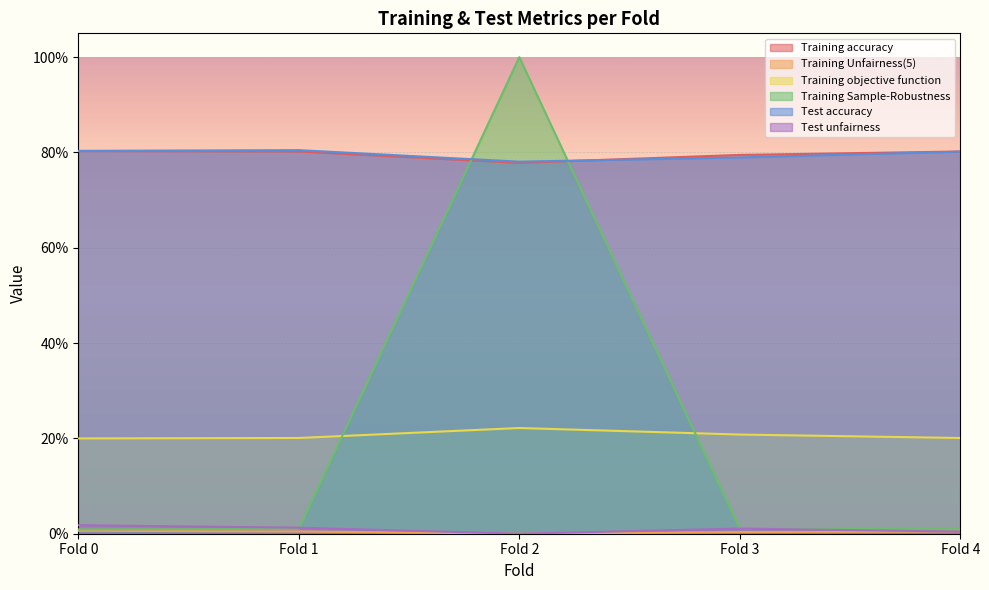

True or false: Test unfairness and Training accuracy intersect in this chart.

False